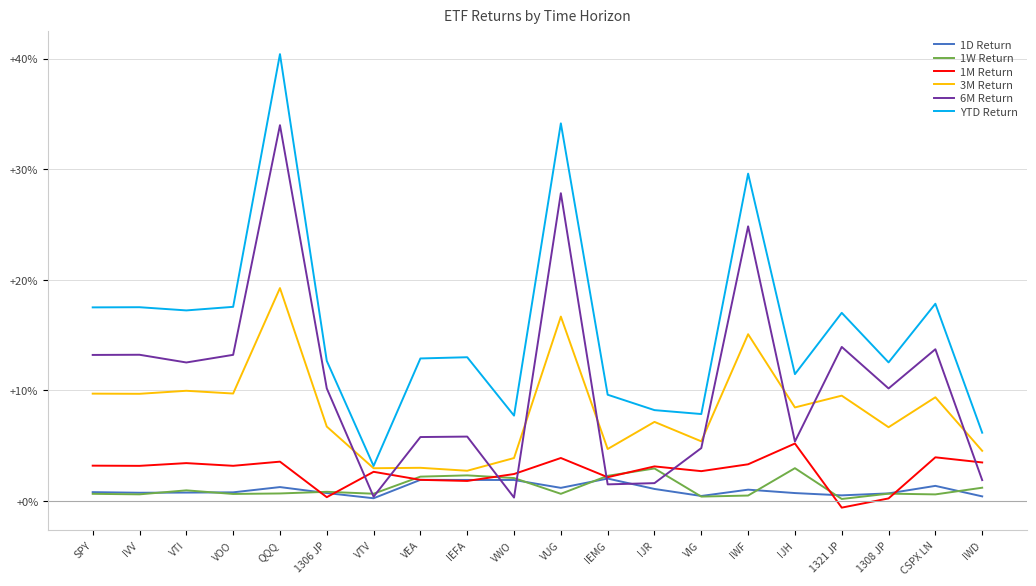

Is it true that 3M Return equals 11.8 at IJR?

False